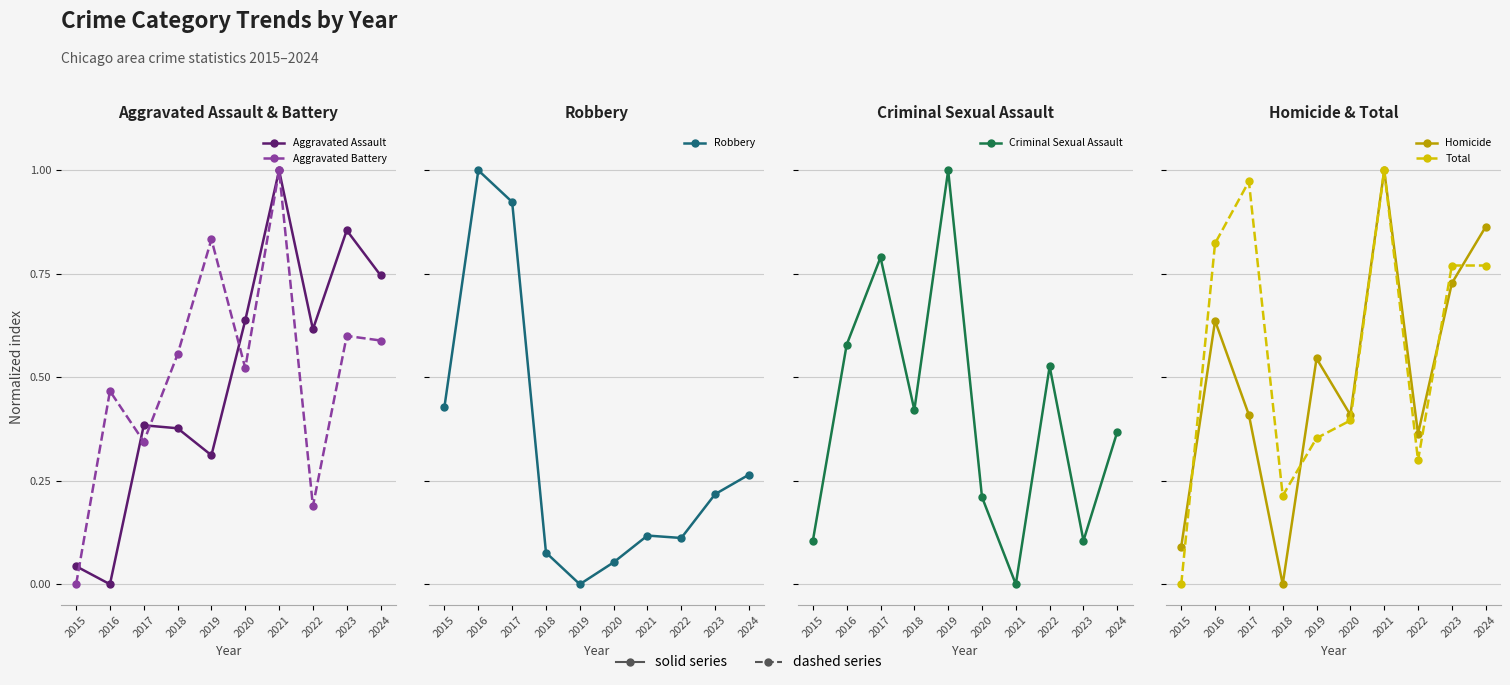

Between which two adjacent categories do Robbery and Criminal Sexual Assault first intersect?

2017 and 2018